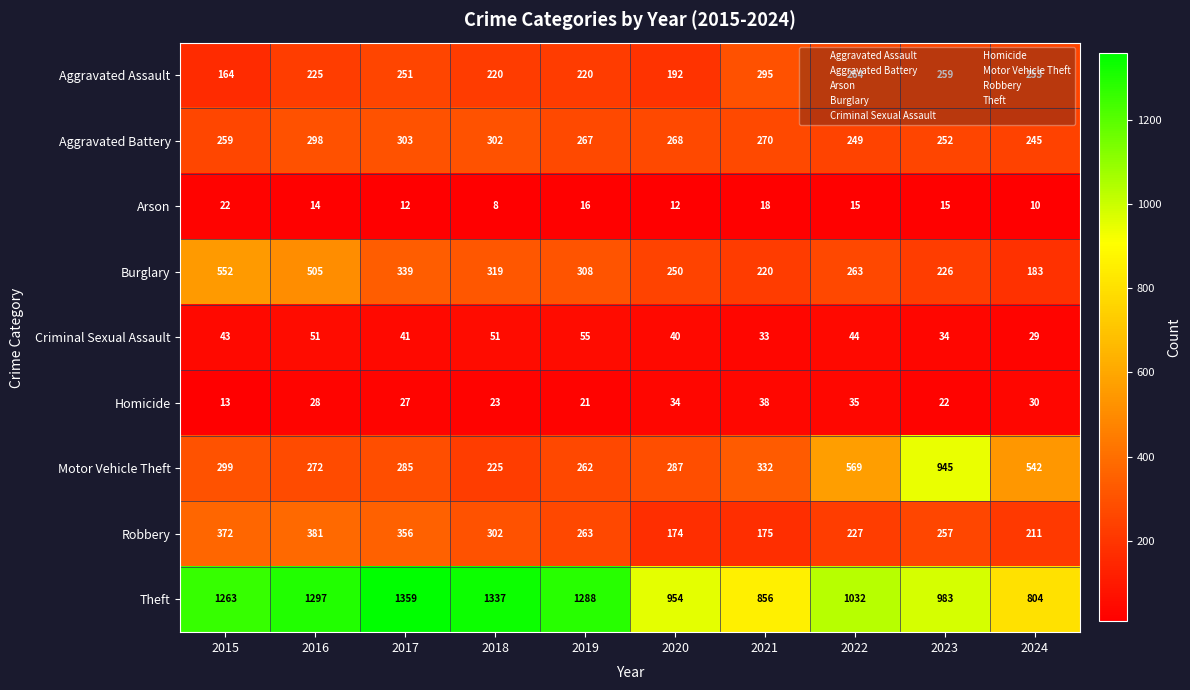

What is the minimum value shown in the chart?

8